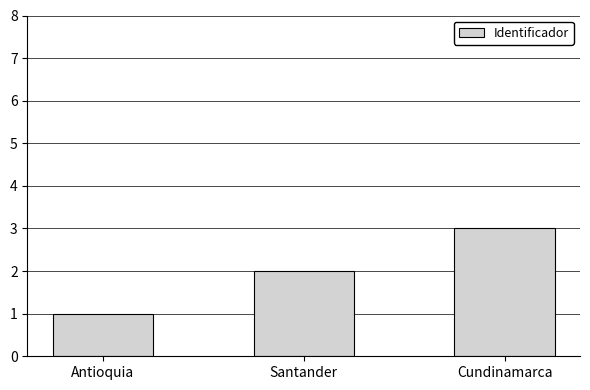

Is it true that the value at Cundinamarca is 3?

True